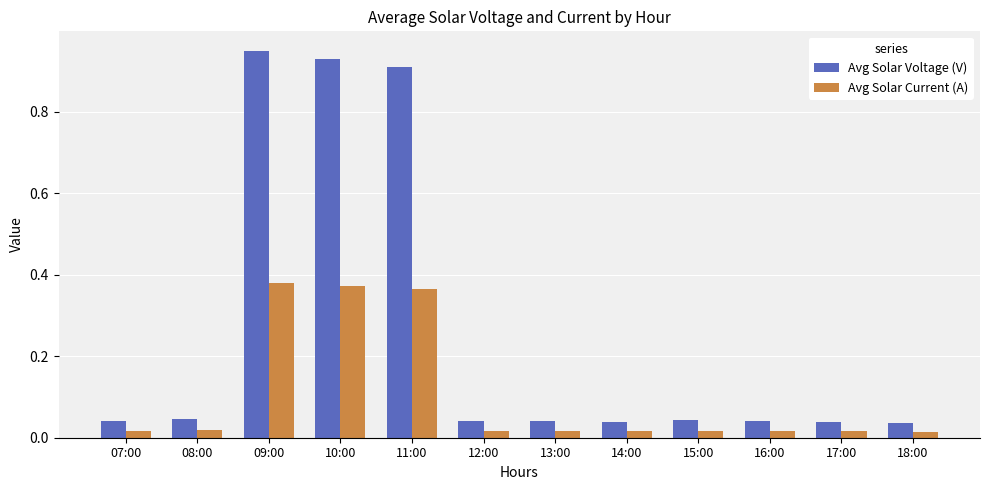

Which series has the largest range (max minus min)?

Avg Solar Voltage (V)